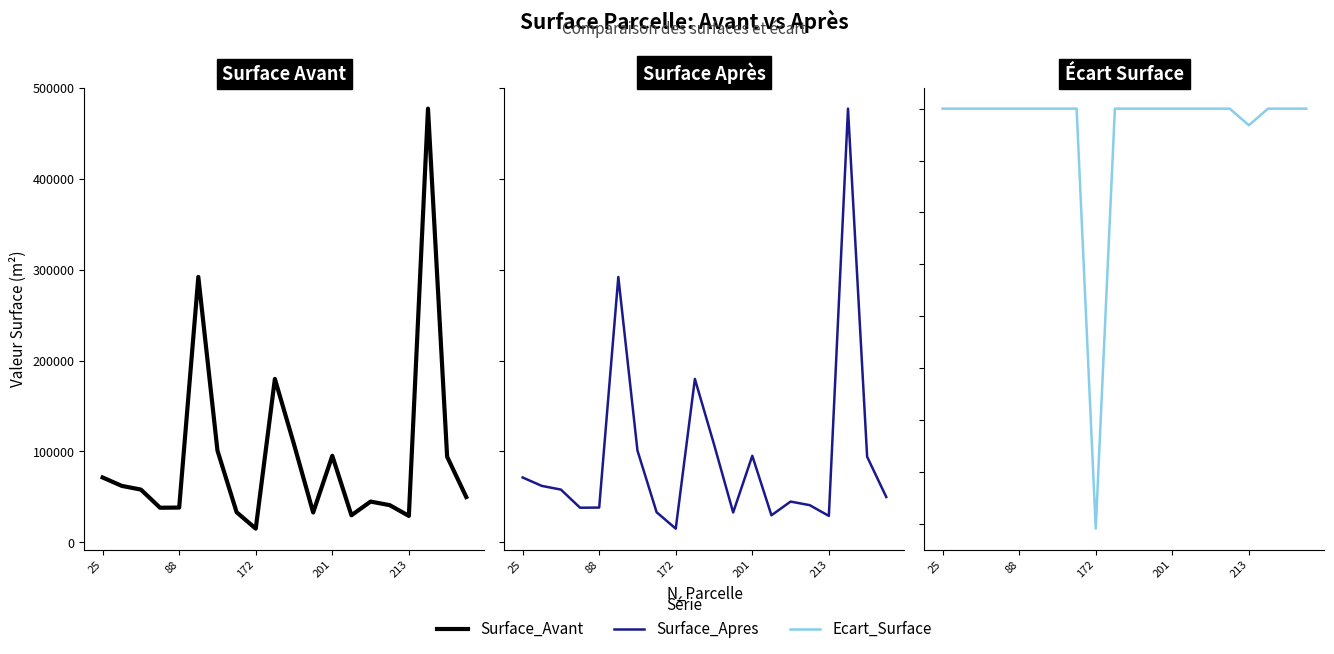

Reading left to right, extract all data points from this chart.

Surface_Avant: 71384.8	62128.9	58051.0	38094.6	38267.5	292056.2	100987.0	33158.4	15085.6	179815.5	107847.3	32850.7	95241.0	29768.4	44860.7	40931.6	29097.7	477232.3	94220.7	49846.5
Surface_Apres: 71384.8	62128.9	58051.0	38094.6	38267.5	292056.2	100987.0	33158.4	15084.8	179815.5	107847.3	32850.7	95241.0	29768.4	44860.7	40931.6	29097.7	477232.3	94220.7	49846.5
Ecart_Surface: 0.0	0.0	0.0	0.0	0.0	0.0	0.0	0.0	-0.8	0.0	0.0	0.0	0.0	0.0	0.0	0.0	-0.0	0.0	0.0	0.0